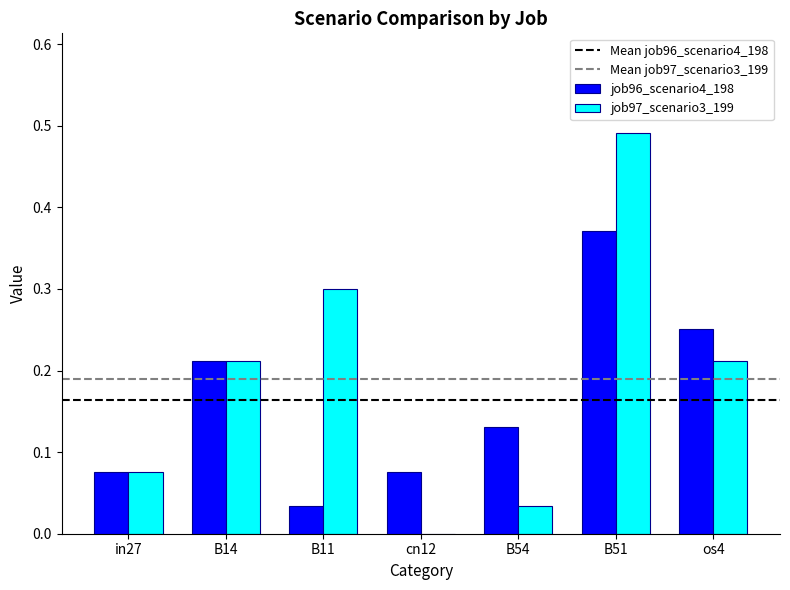

Between in27 and os4, which series saw the biggest shift?

job96_scenario4_198